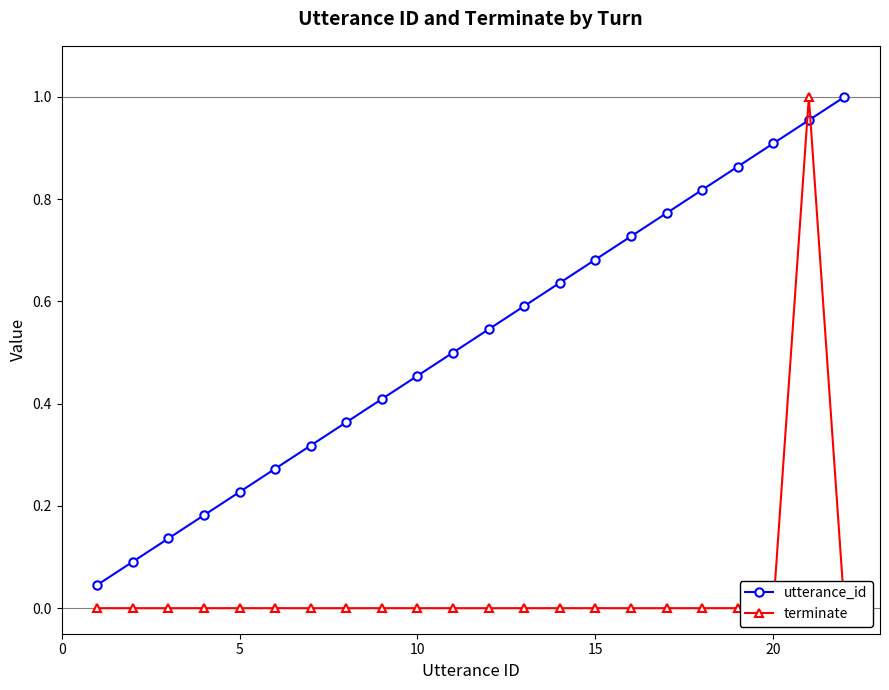

How many intersections are there between utterance_id and terminate?

2